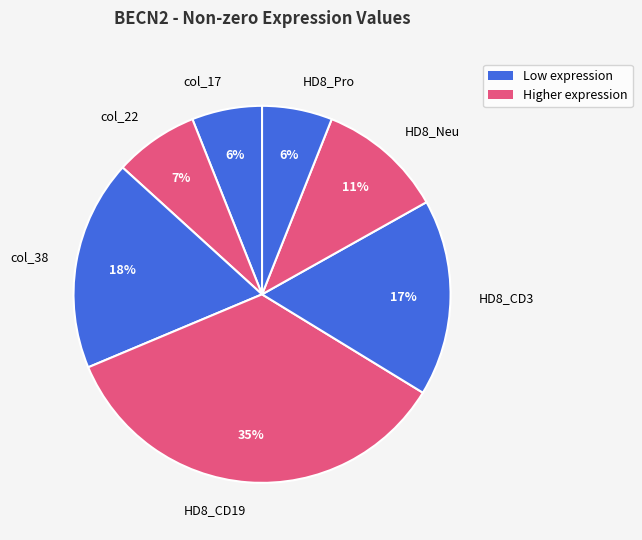

Do HD8_Neu and col_38 together represent more than half of the pie?

No